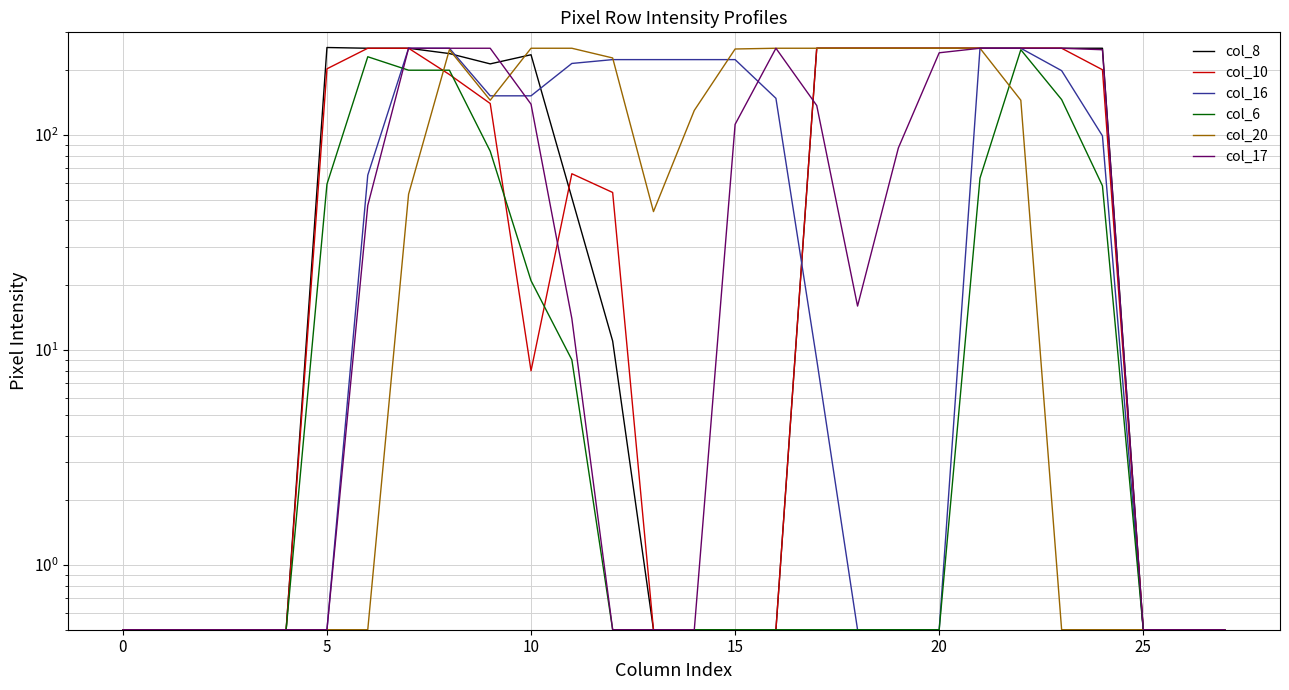

In col_10, how many points are higher than both neighbors (excluding endpoints)?

1